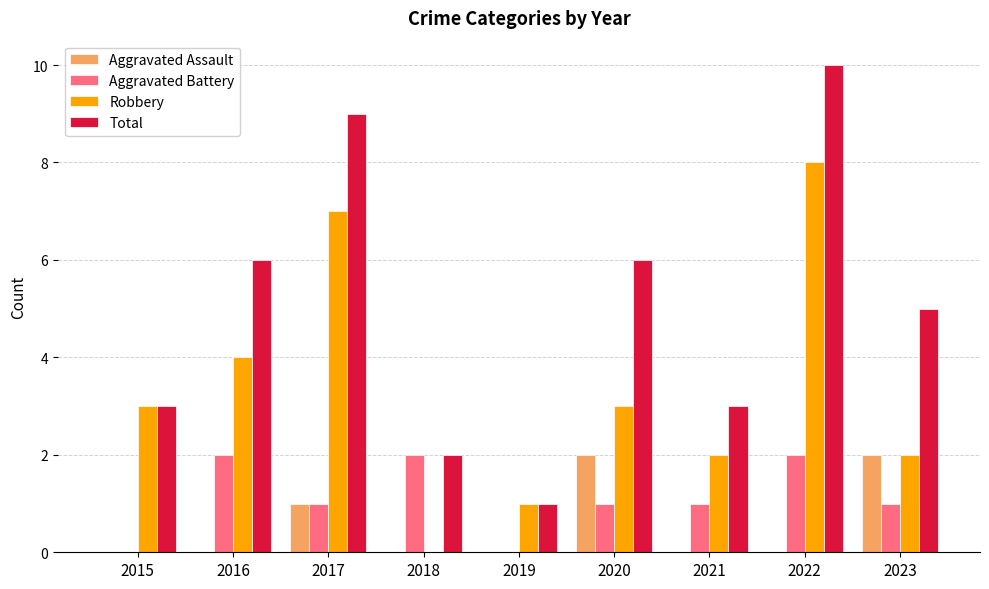

Reading left to right, what are all the values shown in this chart?

Aggravated Assault: 0	0	1	0	0	2	0	0	2
Aggravated Battery: 0	2	1	2	0	1	1	2	1
Robbery: 3	4	7	0	1	3	2	8	2
Total: 3	6	9	2	1	6	3	10	5